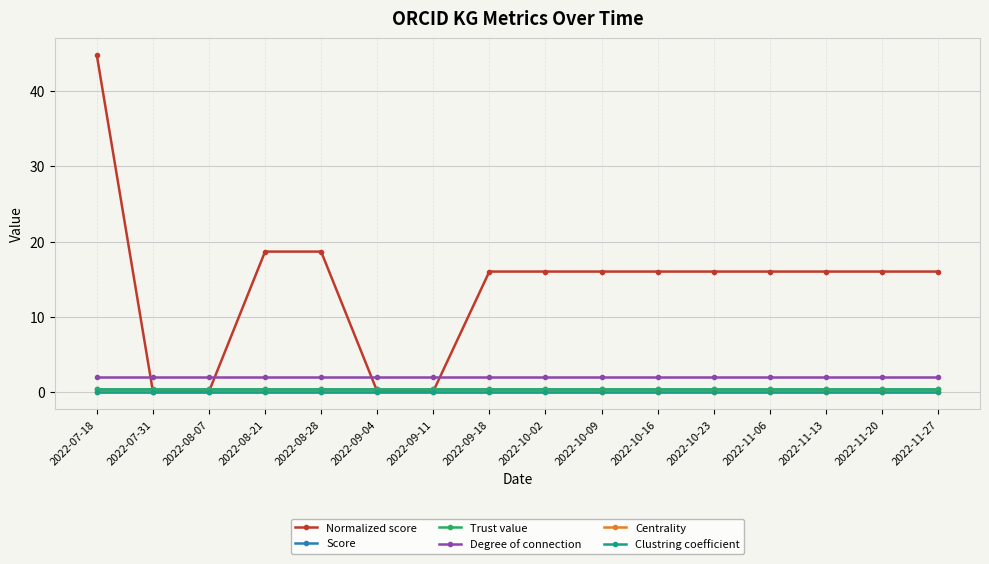

What is the maximum value shown in the chart?

44.8